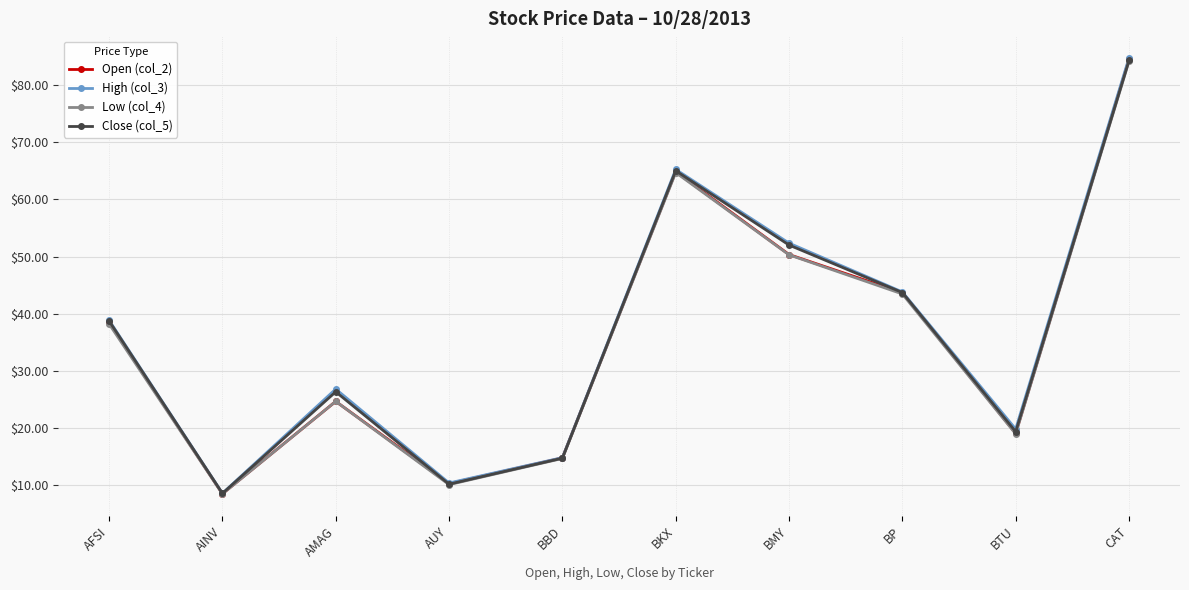

What is the label of the 8th point from the right?

AMAG